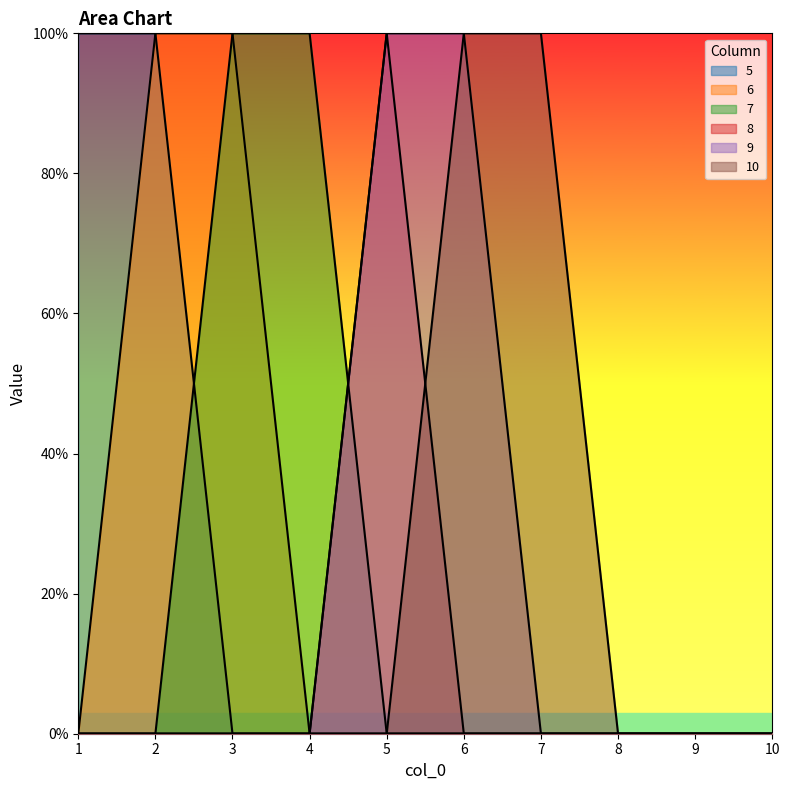

Which series has the largest range (max minus min)?

5